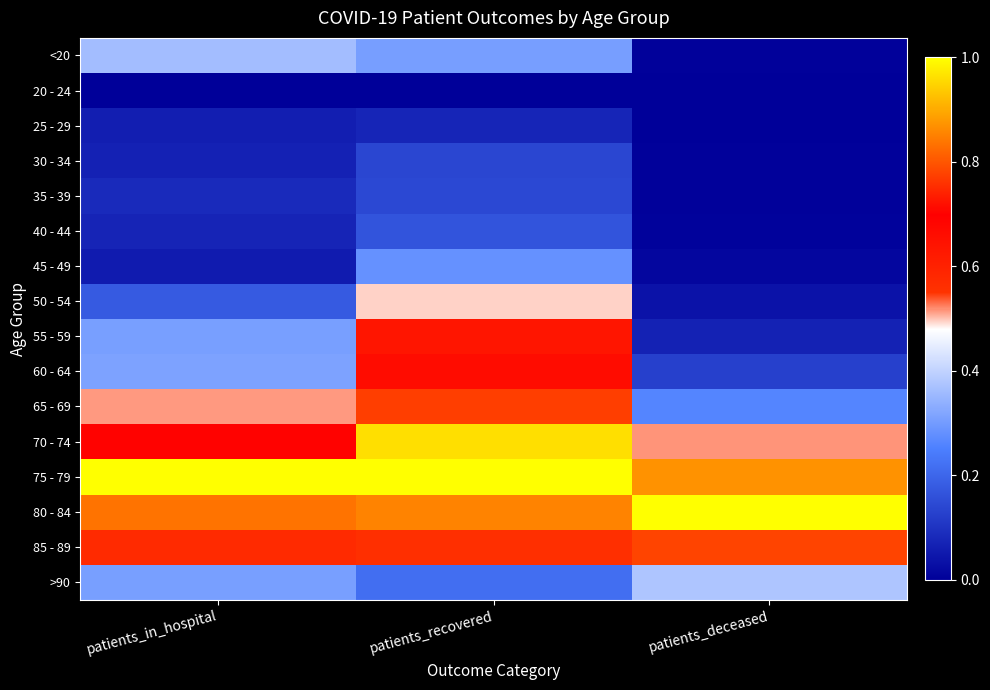

List the series in order of their peak value, lowest first.

20 - 24, 25 - 29, 30 - 34, 35 - 39, 40 - 44, 45 - 49, <20, >90, 50 - 54, 55 - 59, 60 - 64, 65 - 69, 85 - 89, 70 - 74, 80 - 84, 75 - 79